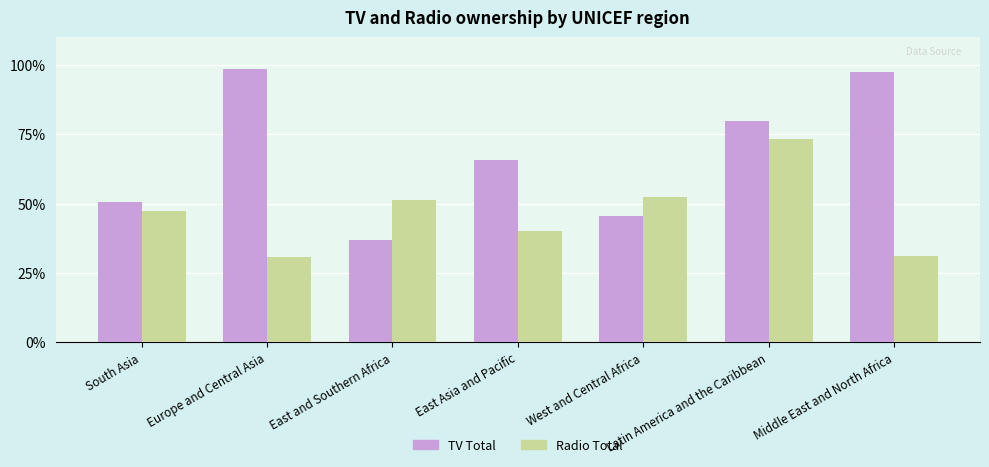

List the series in order of their overall mean, lowest first.

Radio Total, TV Total